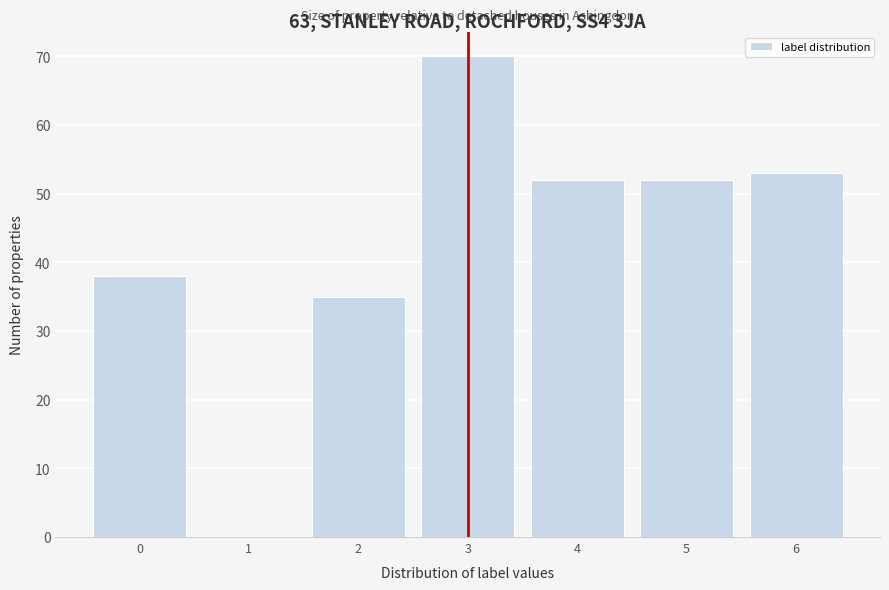

What is the change in value from 1 to 5?

+52